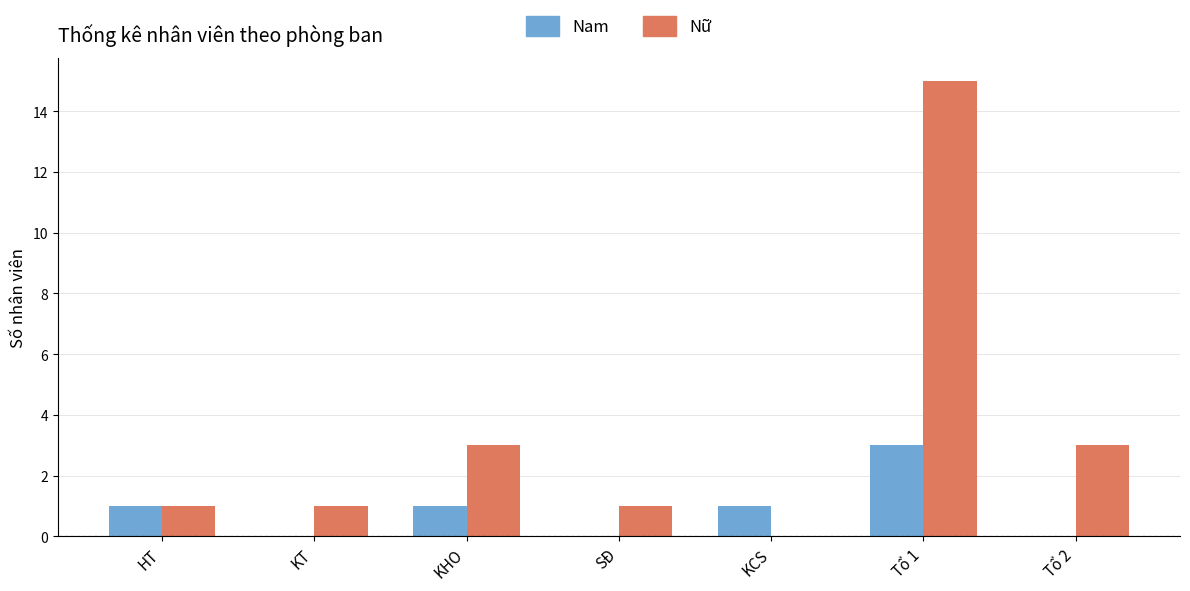

Between KCS and Tổ 2, which series saw the biggest shift?

Nữ